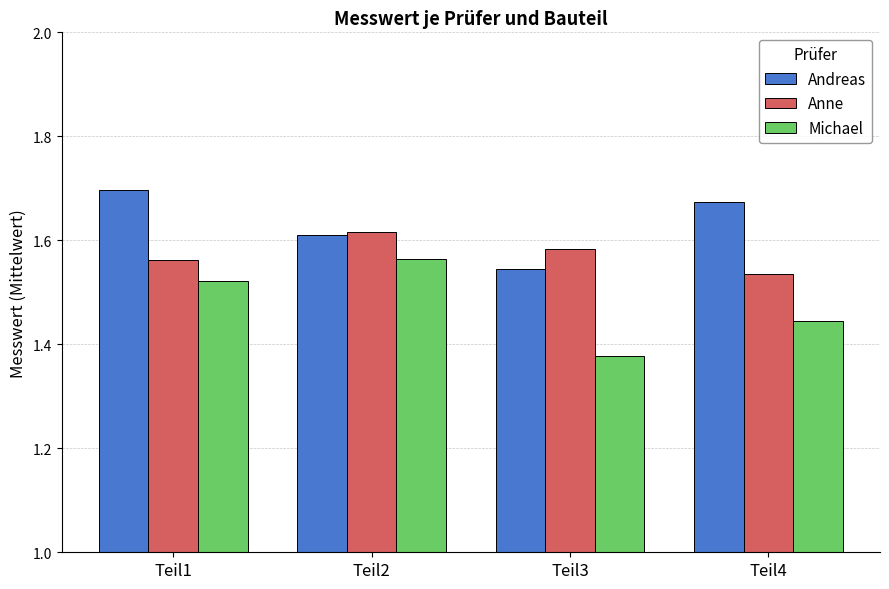

Rank the series by their average value, from lowest to highest.

Michael, Anne, Andreas